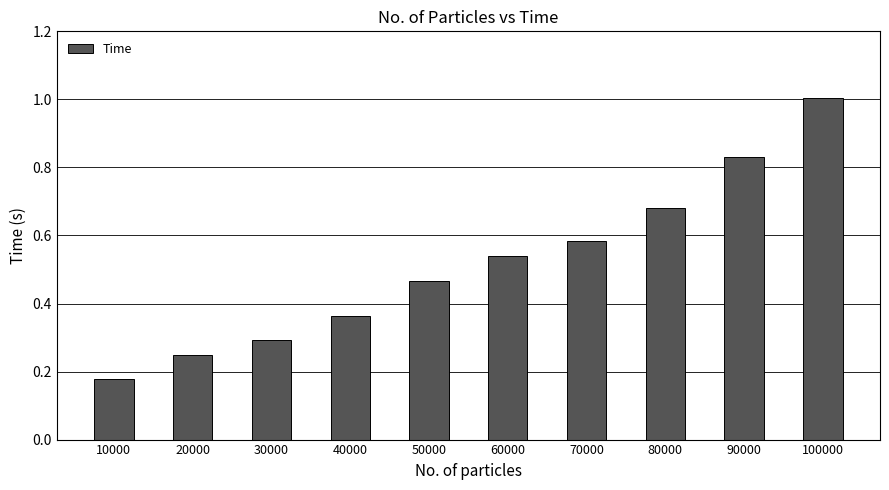

Between 70000 and 40000, which is larger?

70000